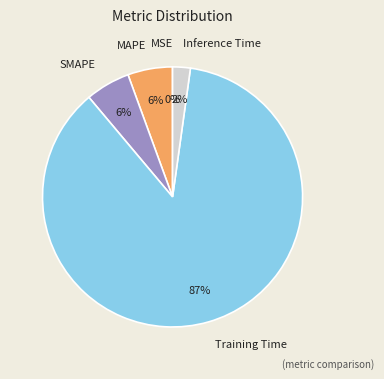

To the nearest percent, what is the combined percentage of SMAPE and Training Time?

92%